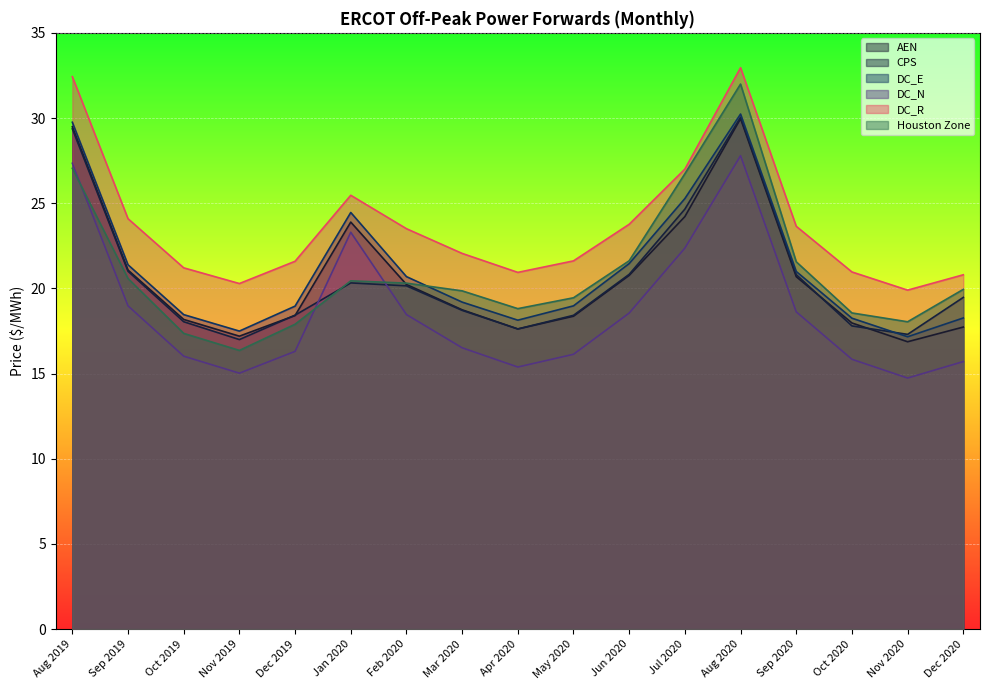

What is the average value of the DC_E series?

21.1